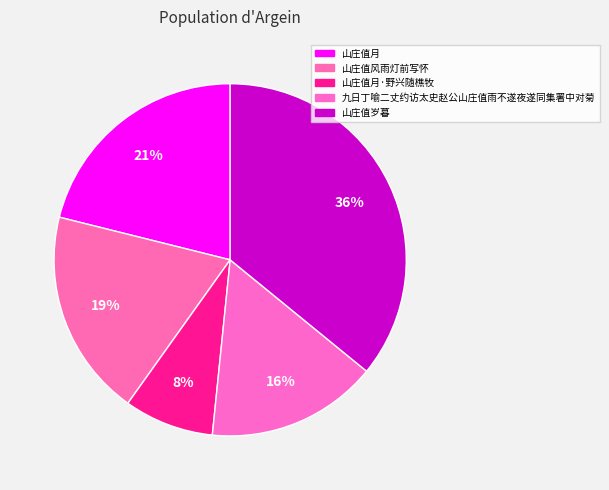

How much of the chart is everything except 山庄值月·野兴随樵牧?

91.8%